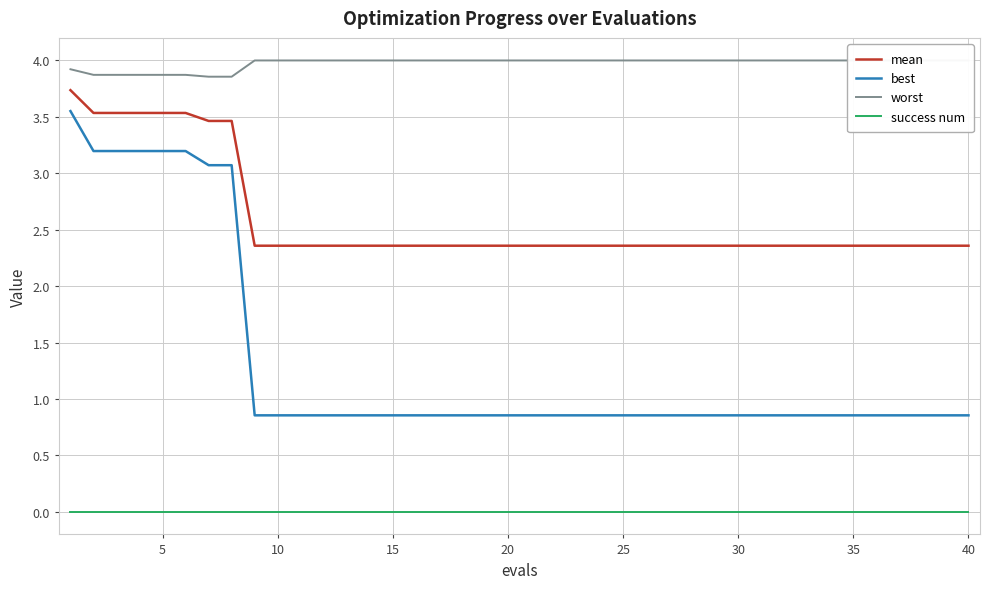

True or false: best and mean intersect in this chart.

False